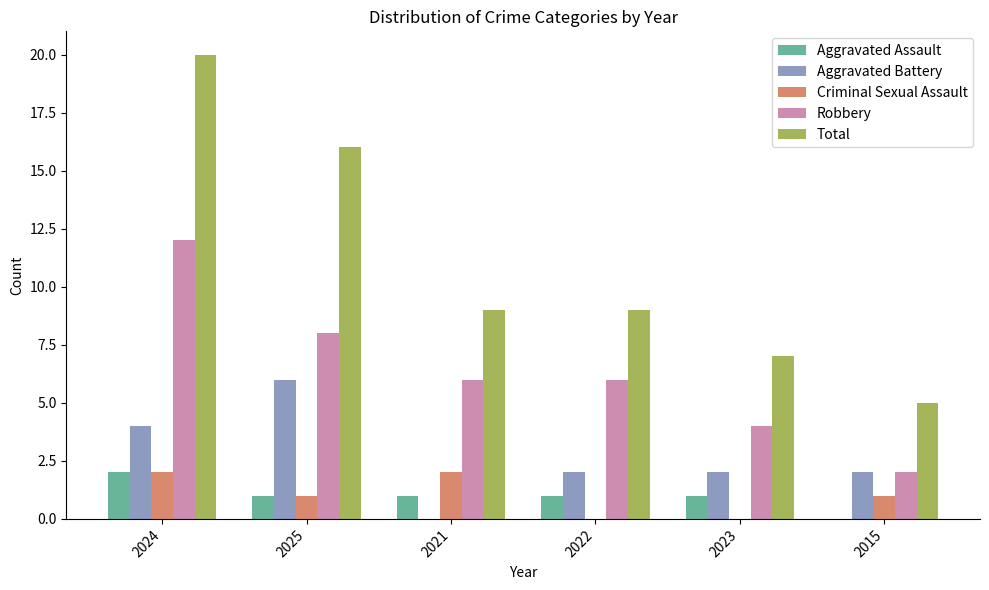

At which label does Aggravated Assault first exceed 1?

2024